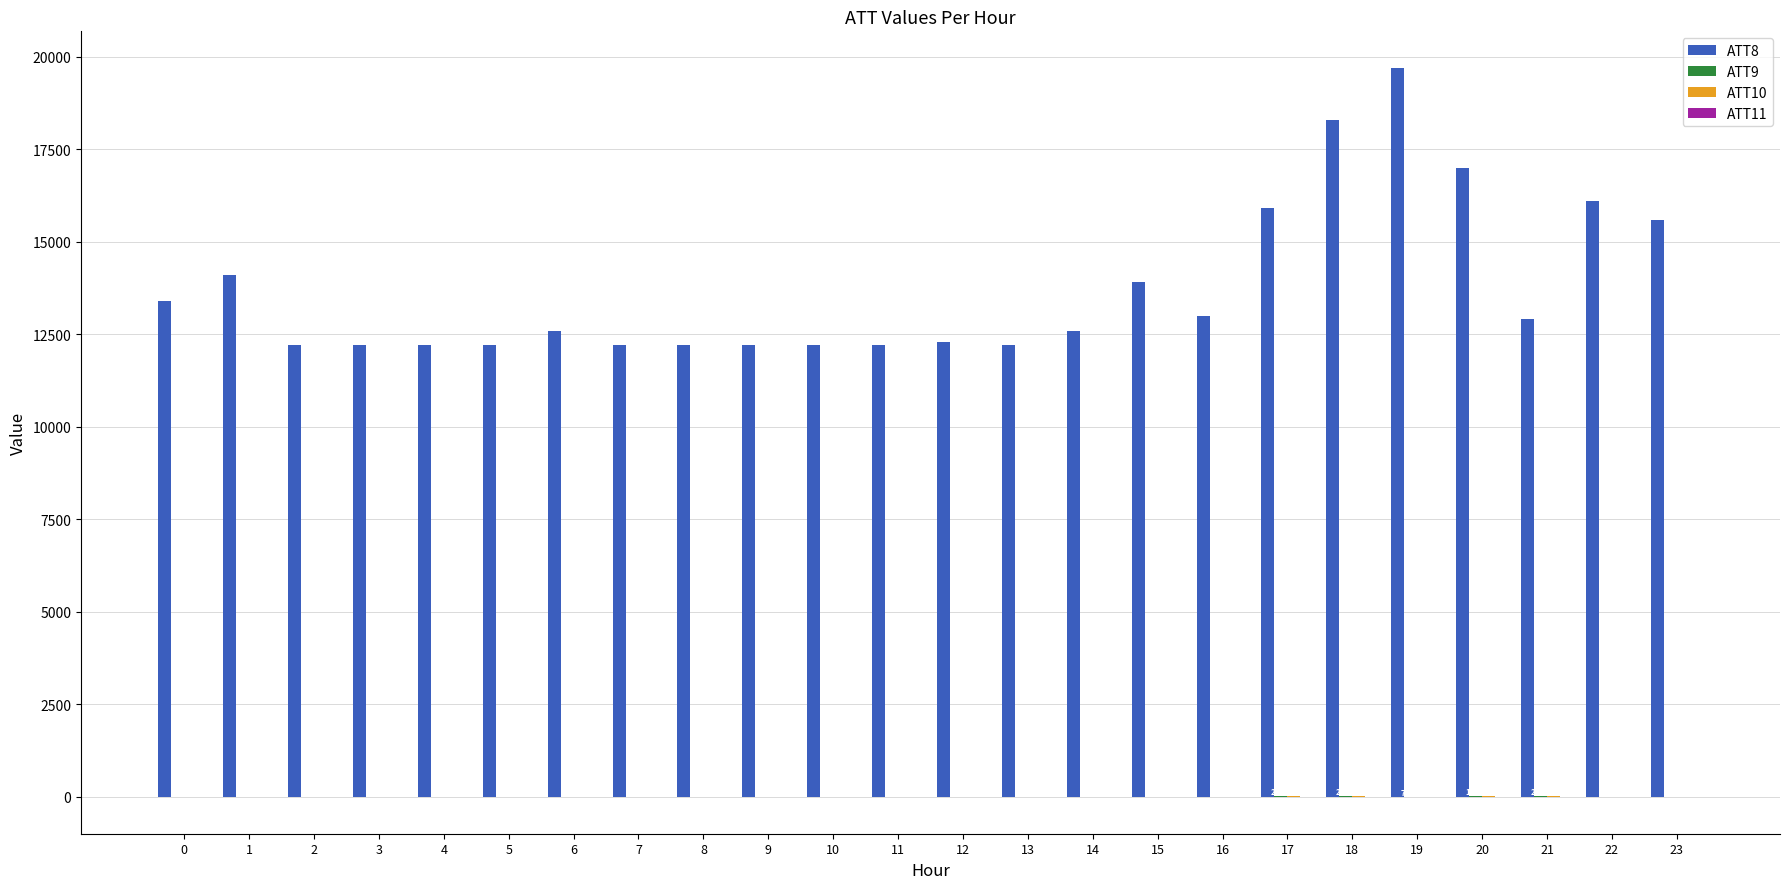

Count the number of categories in the chart.

24